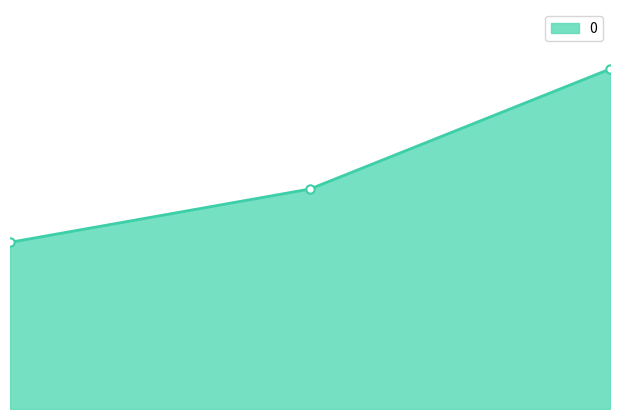

Reading right to left, transcribe all the data shown in this chart.

1020	660	500